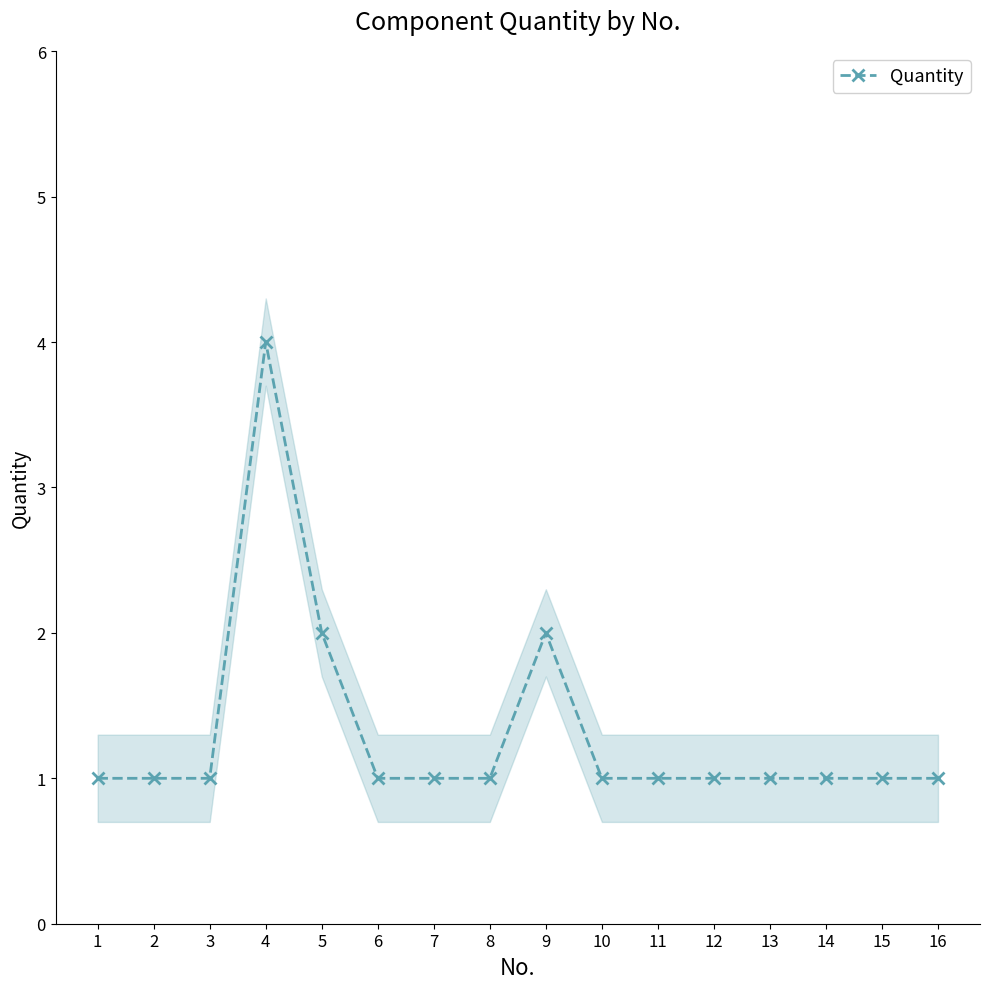

Read the value at 6.

1